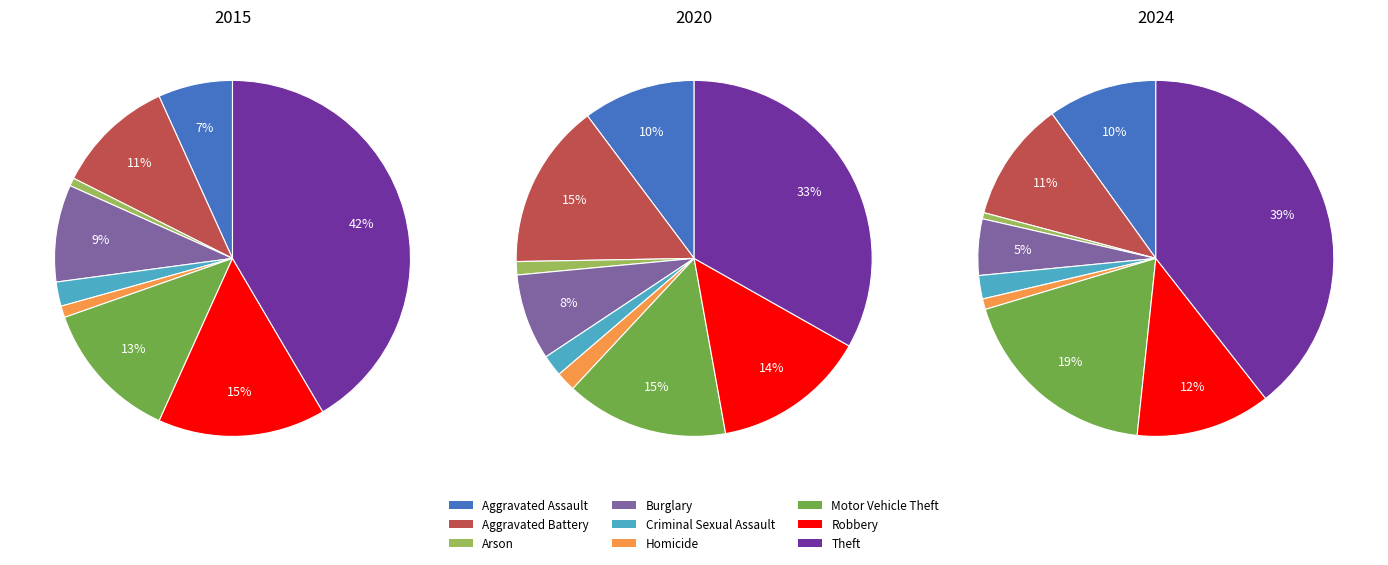

What percentage is the Aggravated Battery slice, to the nearest percent?

11%